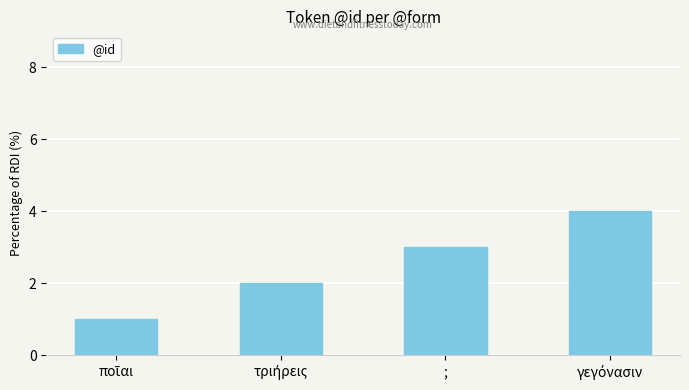

The chart shows a value of 2 at ;. True or false?

False